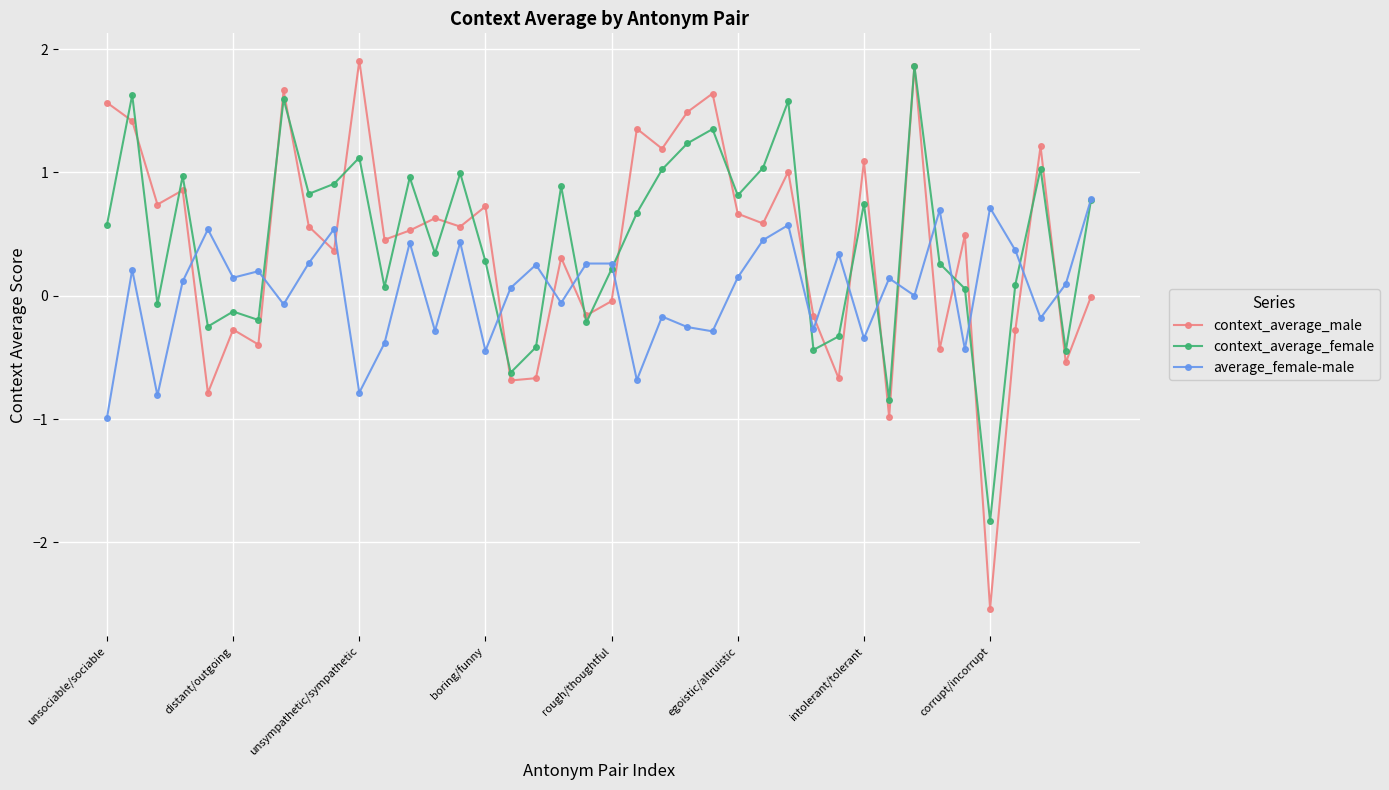

Rank the series by their maximum value, from lowest to highest.

average_female-male, context_average_female, context_average_male